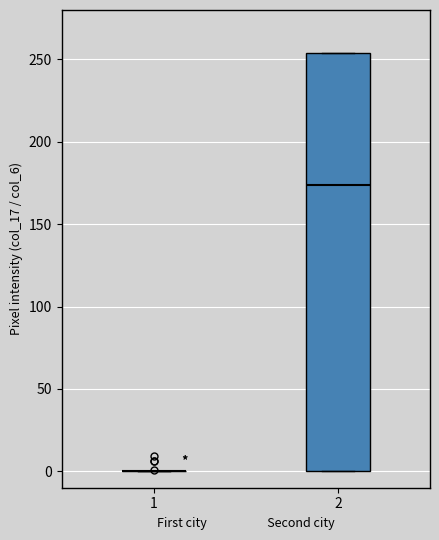

Where does the median line of the box at x = 2 sit on the y-axis? The values are not printed on the chart, so give them approximately, as read against the axis.

175